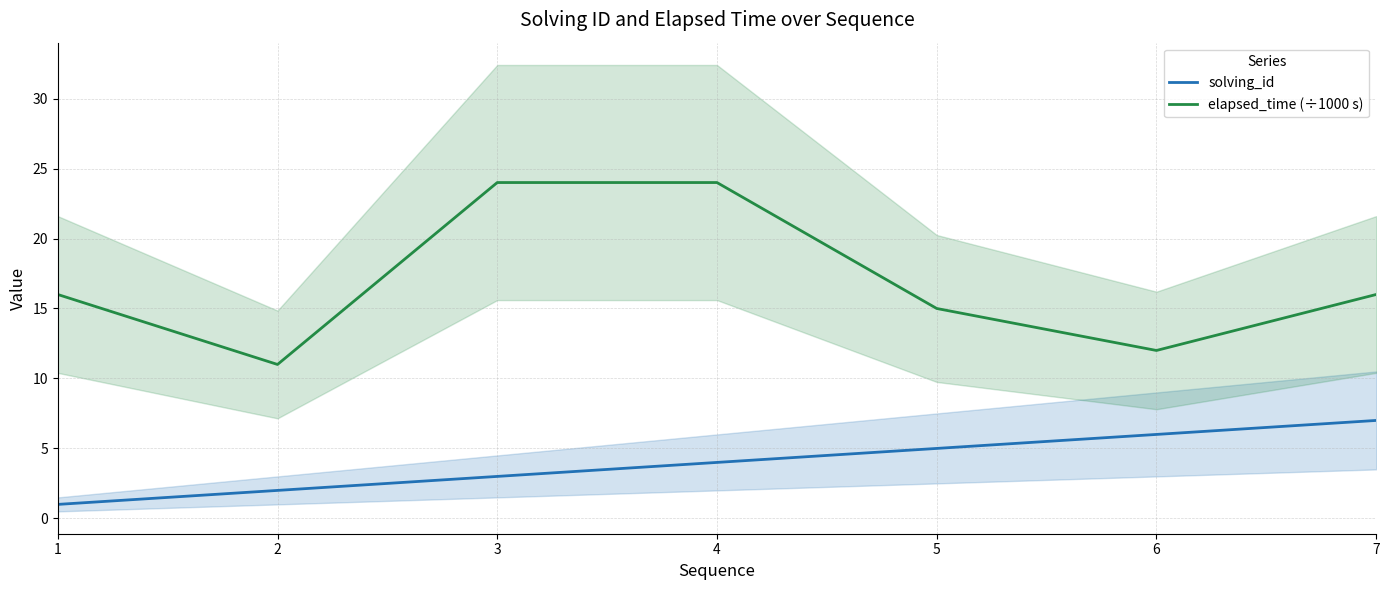

Rank the series at 1 from highest to lowest value.

elapsed_time (÷1000 s), solving_id